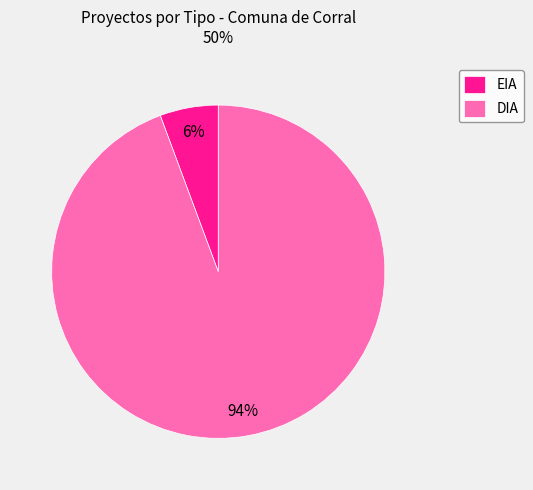

True or false: DIA accounts for 86% of the total.

False